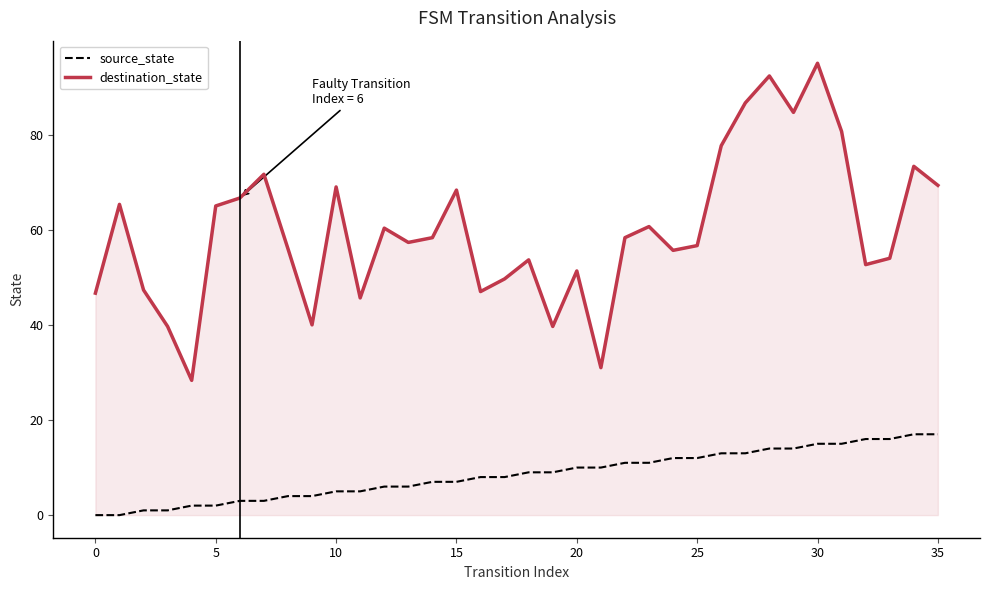

Which series has the widest spread of values?

destination_state